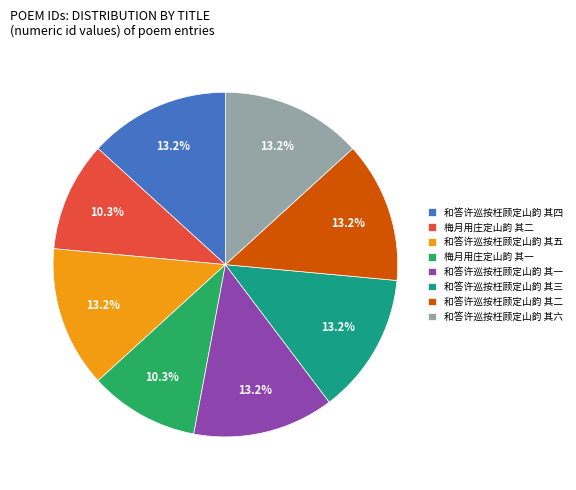

The 和答许巡按枉顾定山韵 其五 slice represents 13% of the pie. True or false?

True